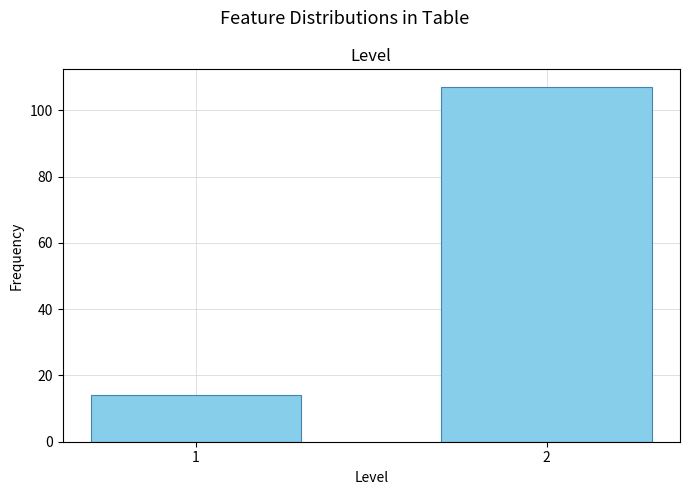

Reading right to left, transcribe all the data shown in this chart.

107	14